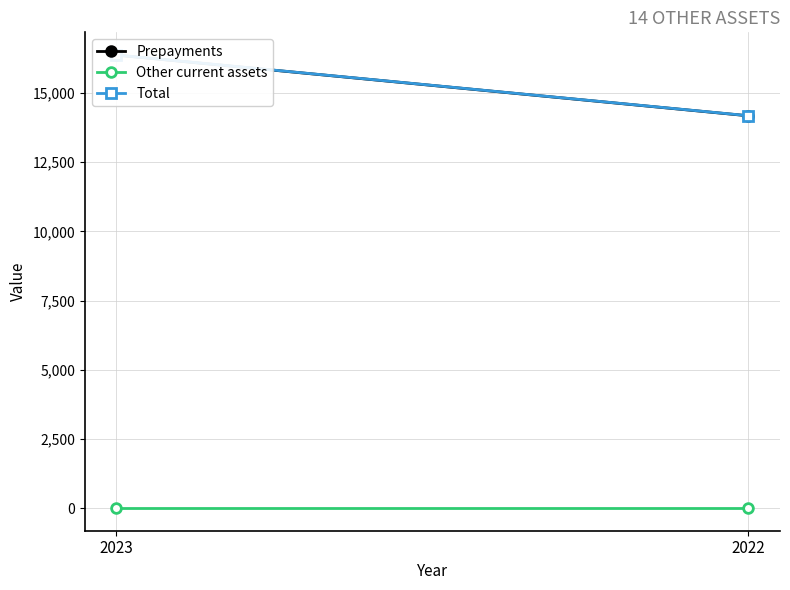

Is it true that Other current assets equals 7 at 2022?

False